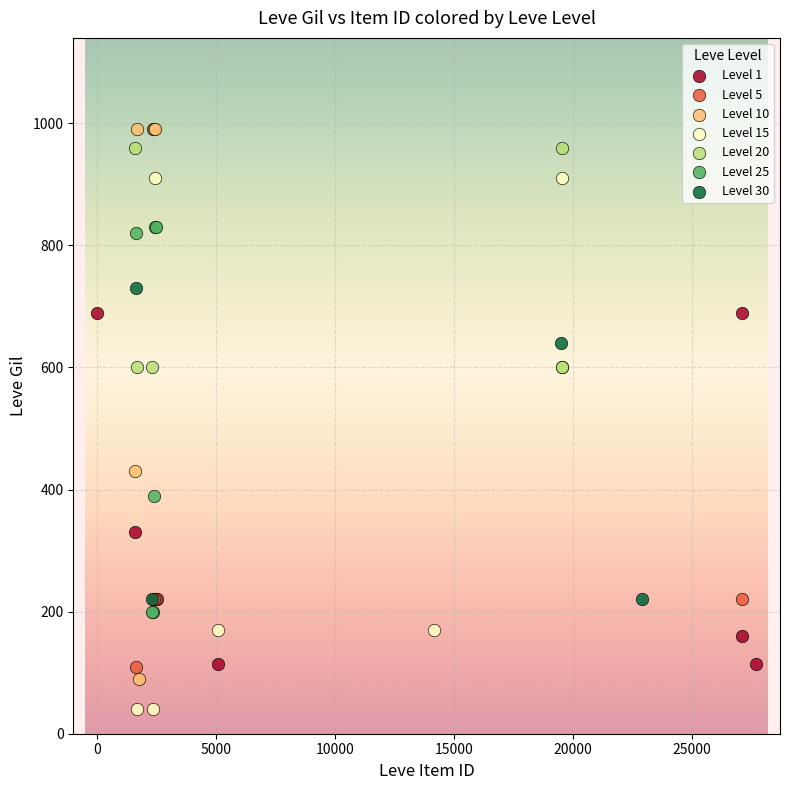

Which series reaches the minimum Y coordinate?

Level 15